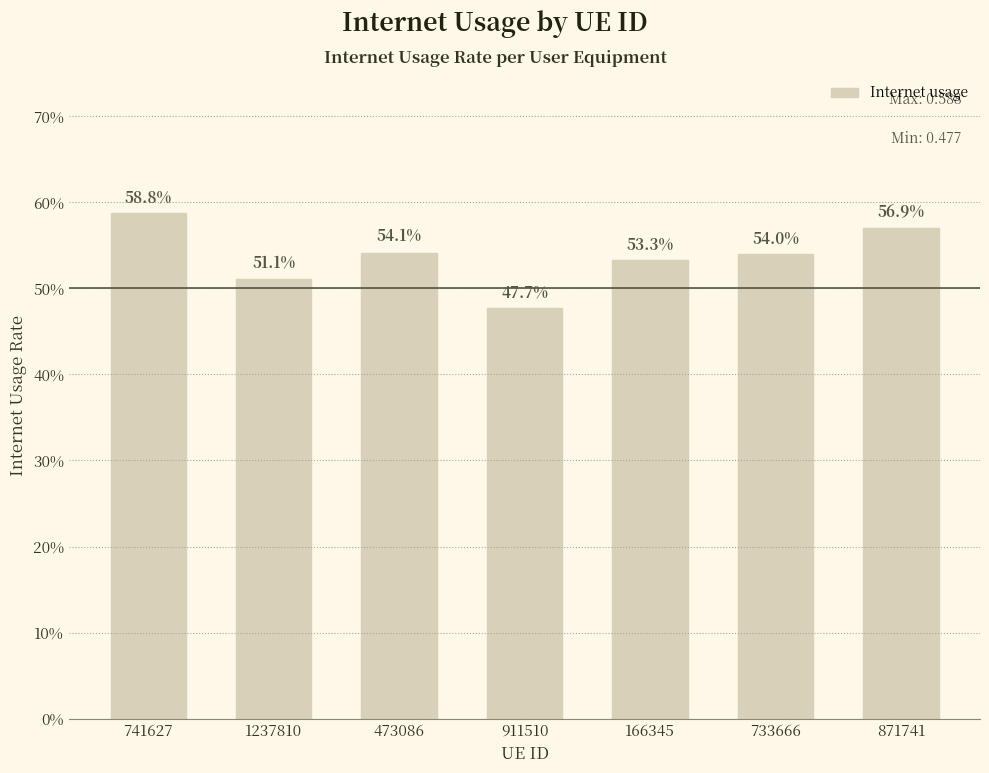

What is the label of the 7th bar from the right?

741627